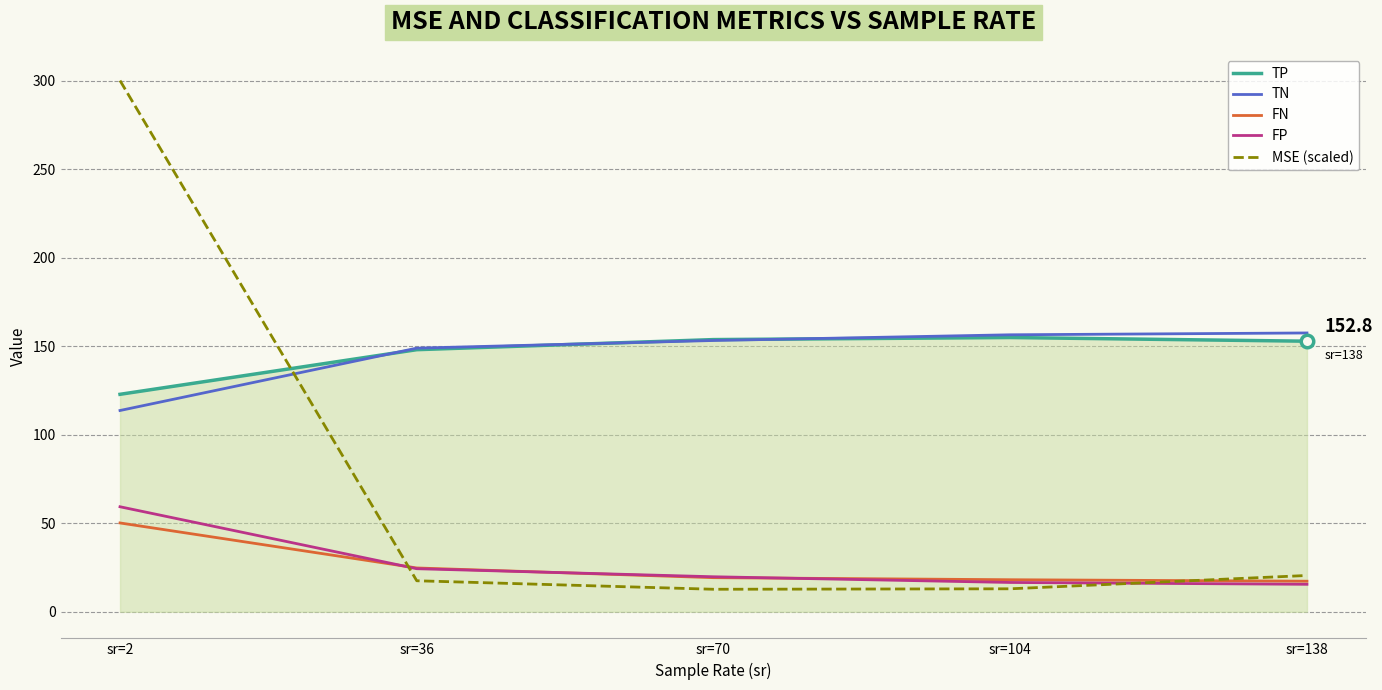

What is the total value across all series at sr=138?

363.6